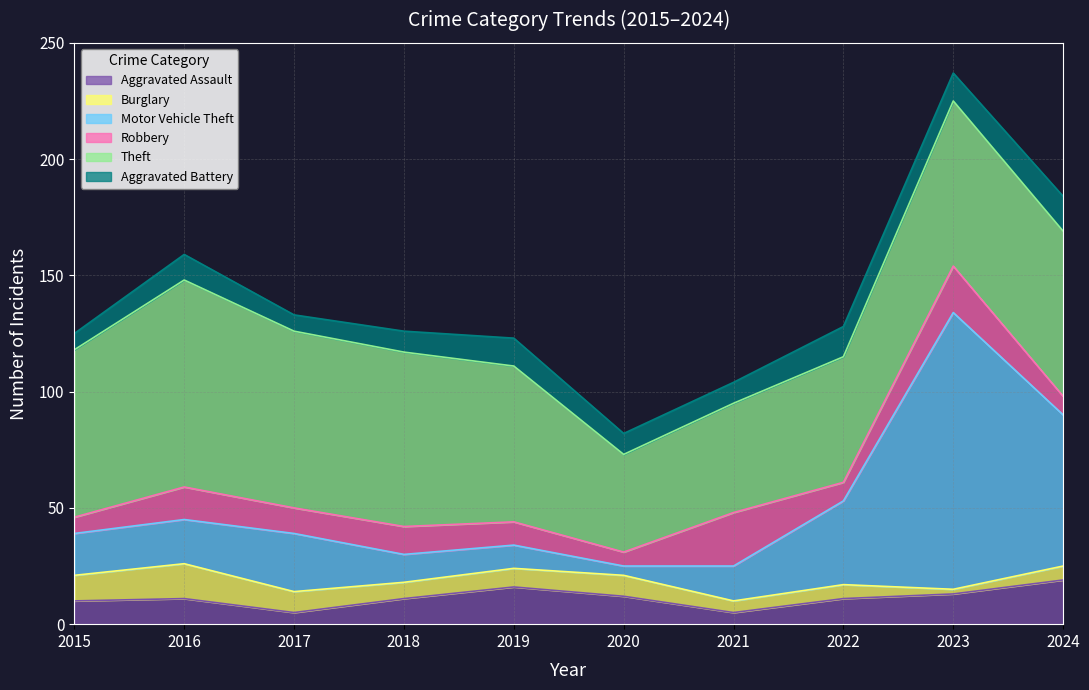

What is the value of the Theft point at the 1st from the left?

72